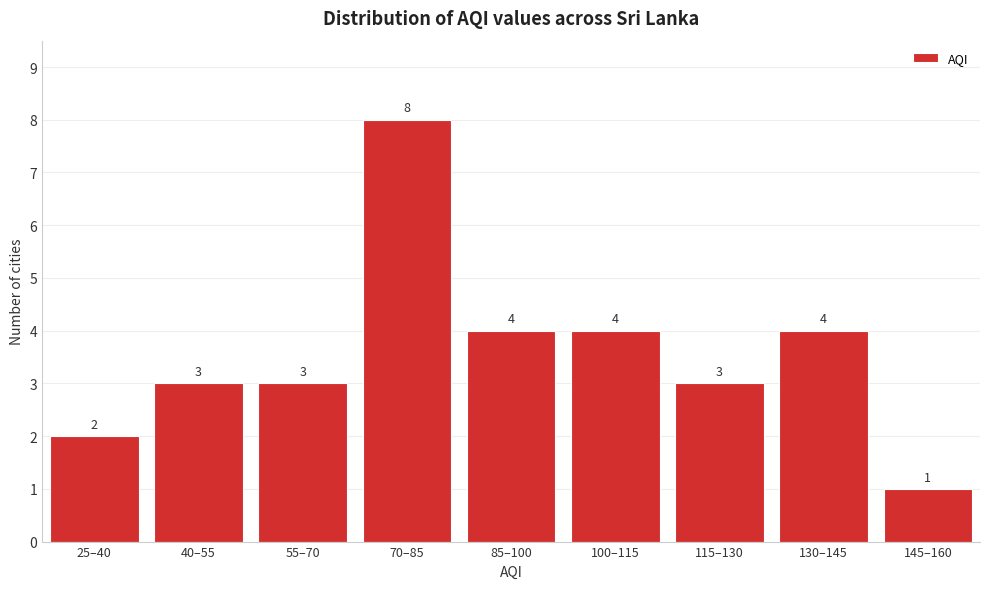

Reading right to left, transcribe all the data shown in this chart.

145–160=1	130–145=4	115–130=3	100–115=4	85–100=4	70–85=8	55–70=3	40–55=3	25–40=2